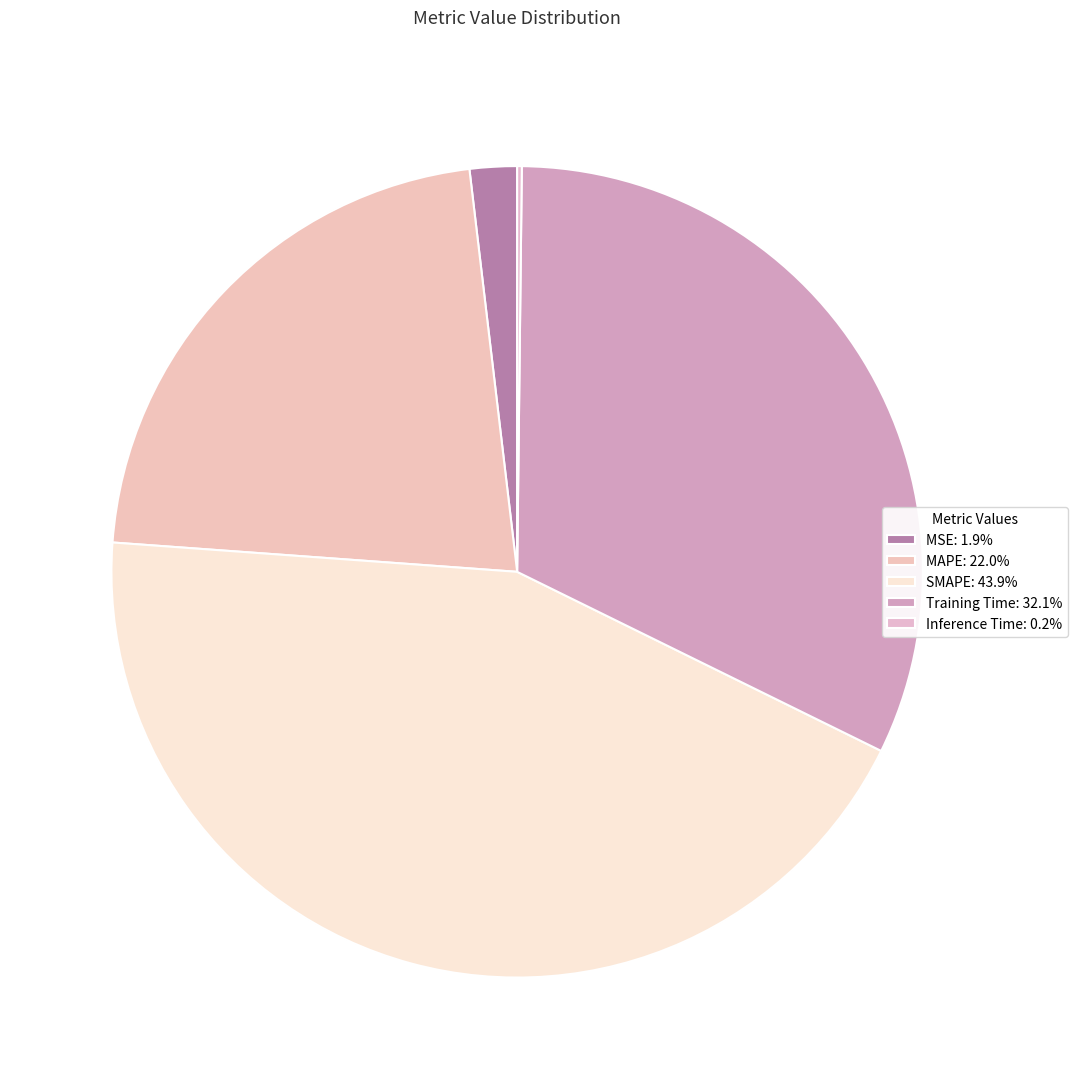

Combined, what portion of the pie is MAPE and MSE?

23.8%